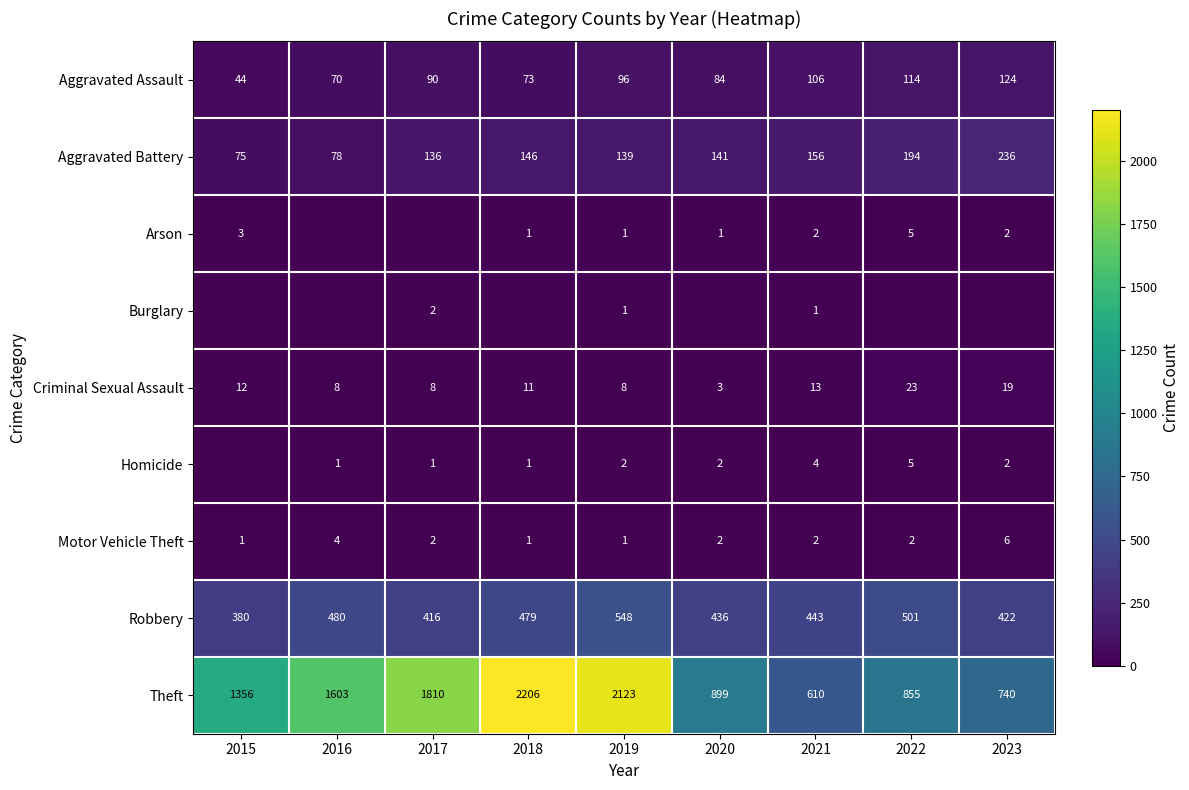

What is the total value across all series at 2021?

1337